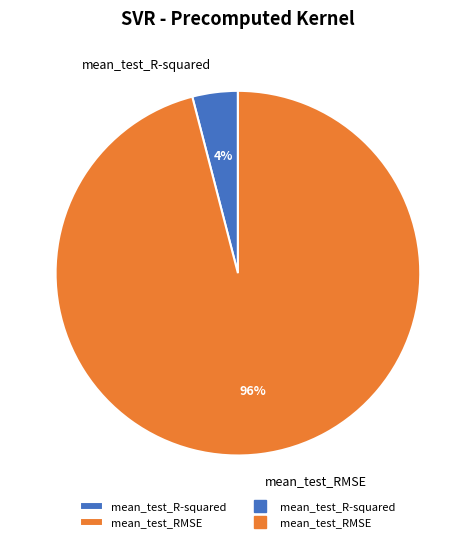

Which category has the biggest portion of the pie?

mean_test_RMSE